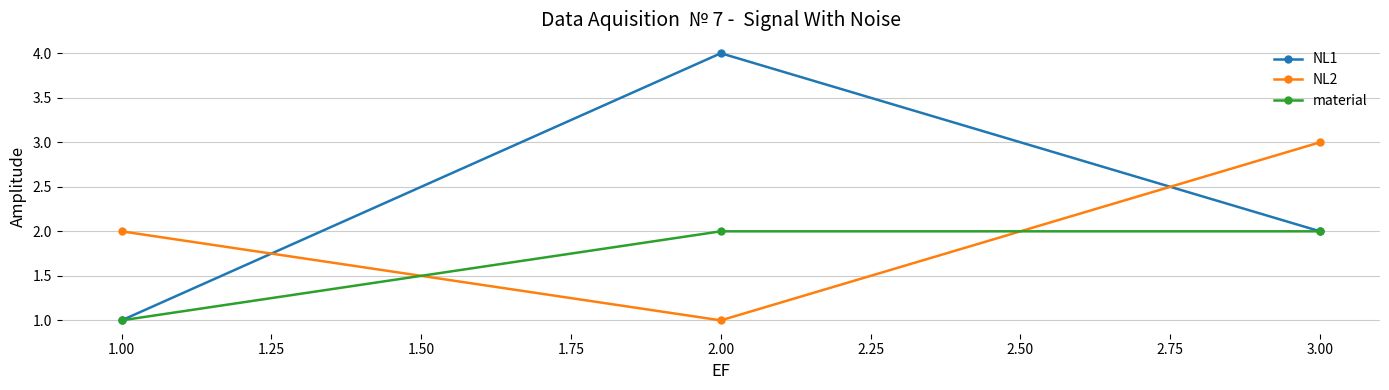

The value of NL2 at 3.00 is 2. True or false?

False